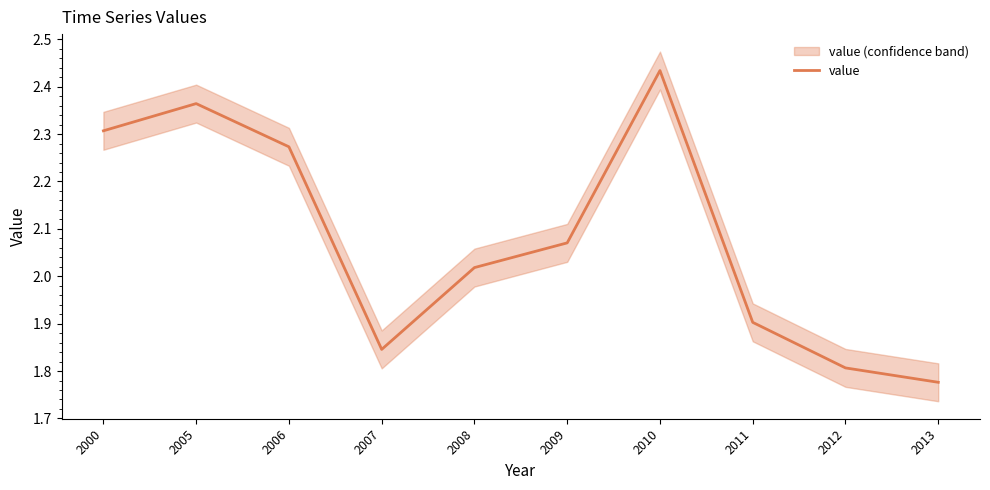

Is it true that the value at 2010 is 2.4?

True